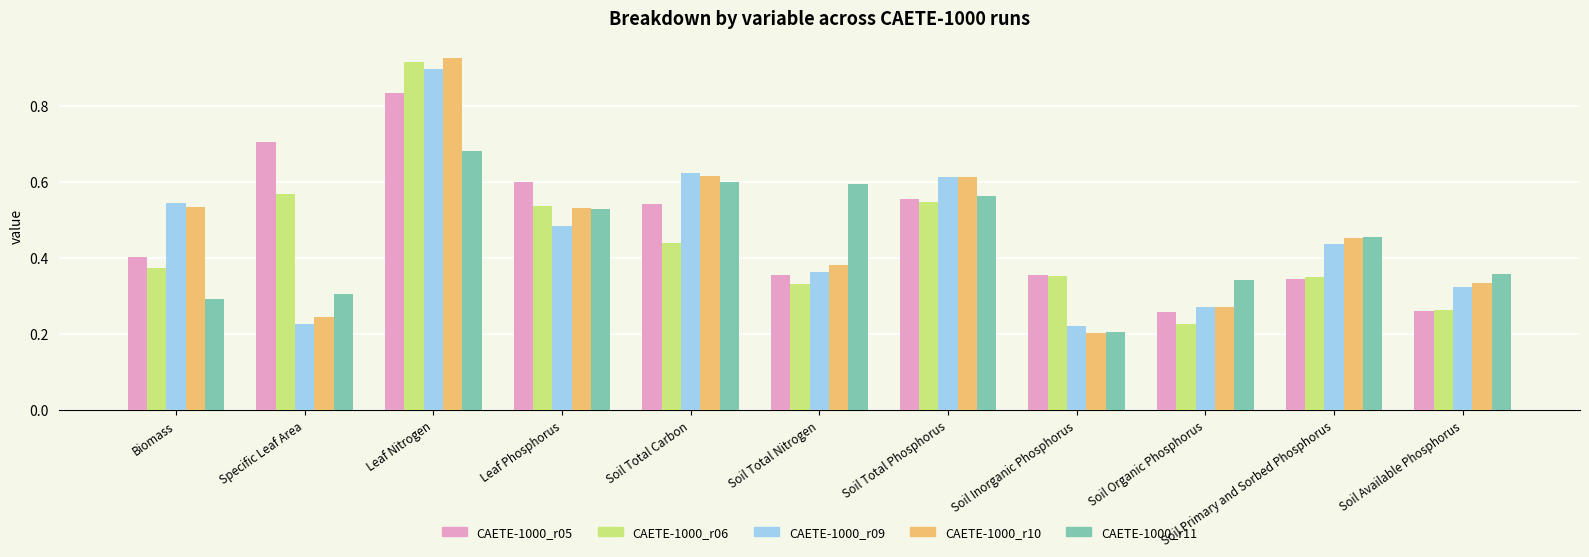

At which category is the sum across all series the highest?

Leaf Nitrogen